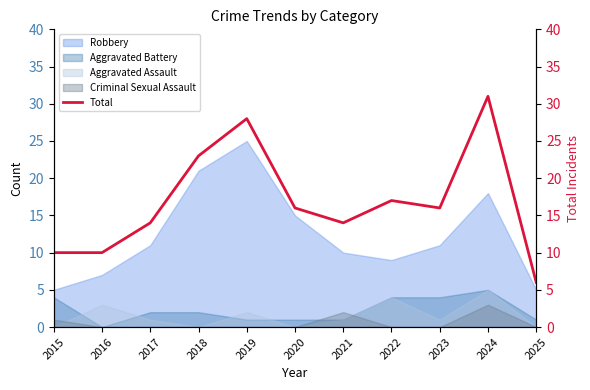

Reading right to left, transcribe all the data shown in this chart.

6	31	16	17	14	16	28	23	14	10	10